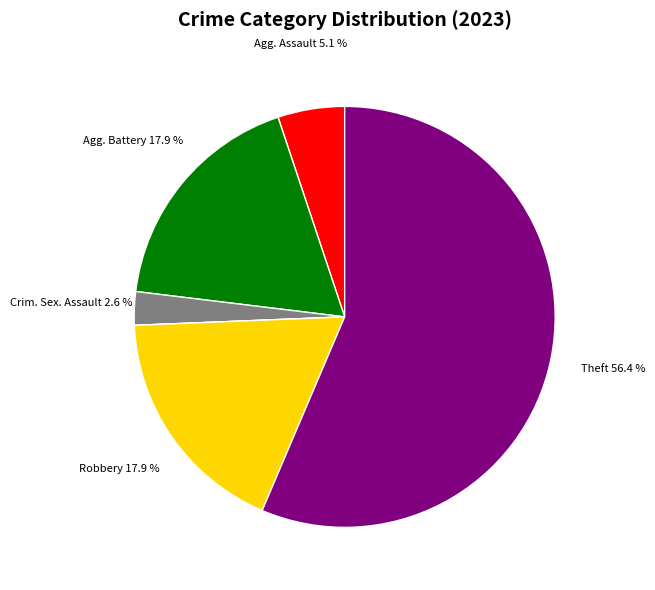

Is there a majority slice in this chart?

Yes